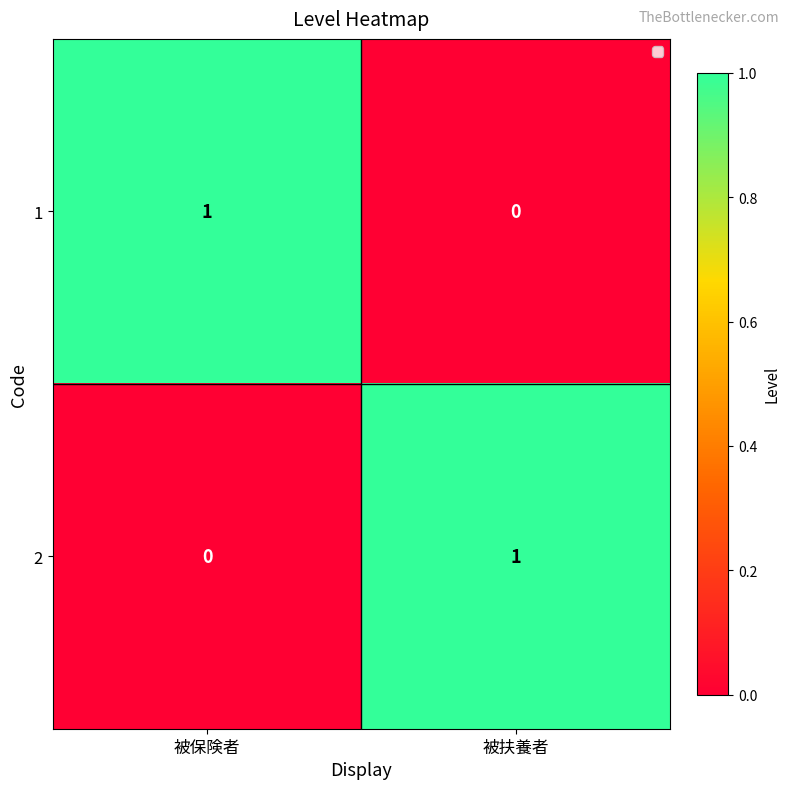

At 被扶養者, list the series in order from smallest to largest.

1, 2